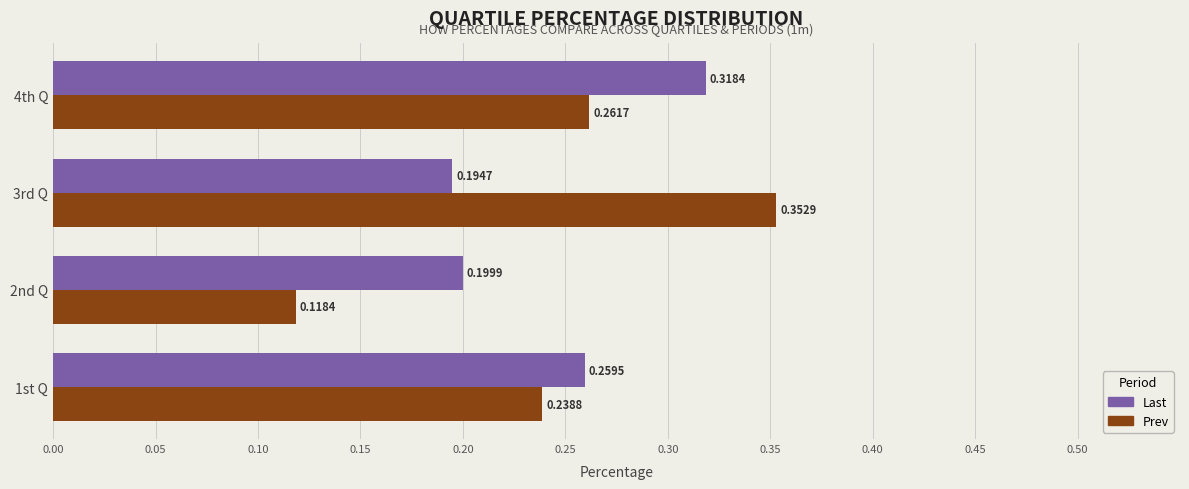

Which series has the widest spread of values?

Prev